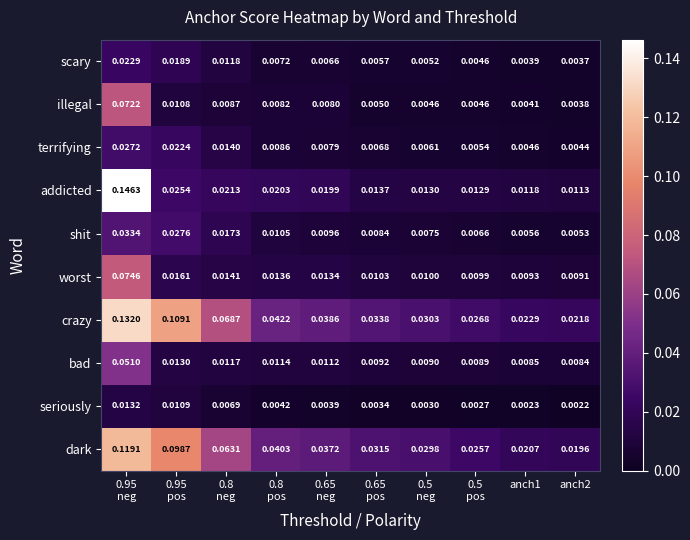

Which series has the largest range (max minus min)?

addicted